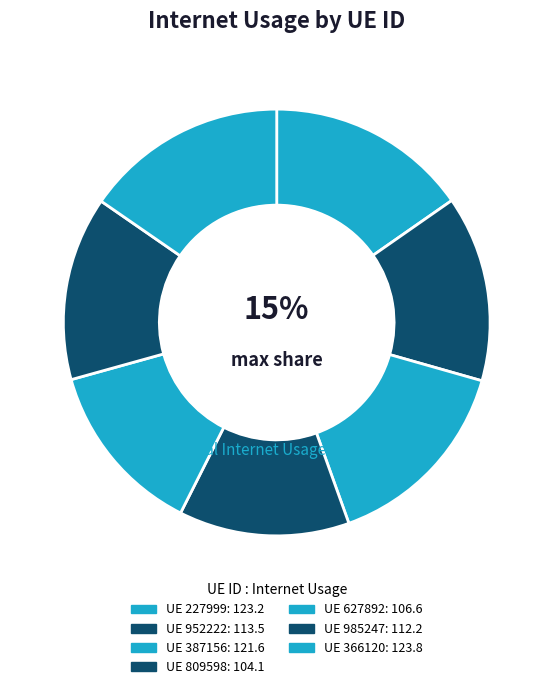

Count the number of slices in the pie.

7